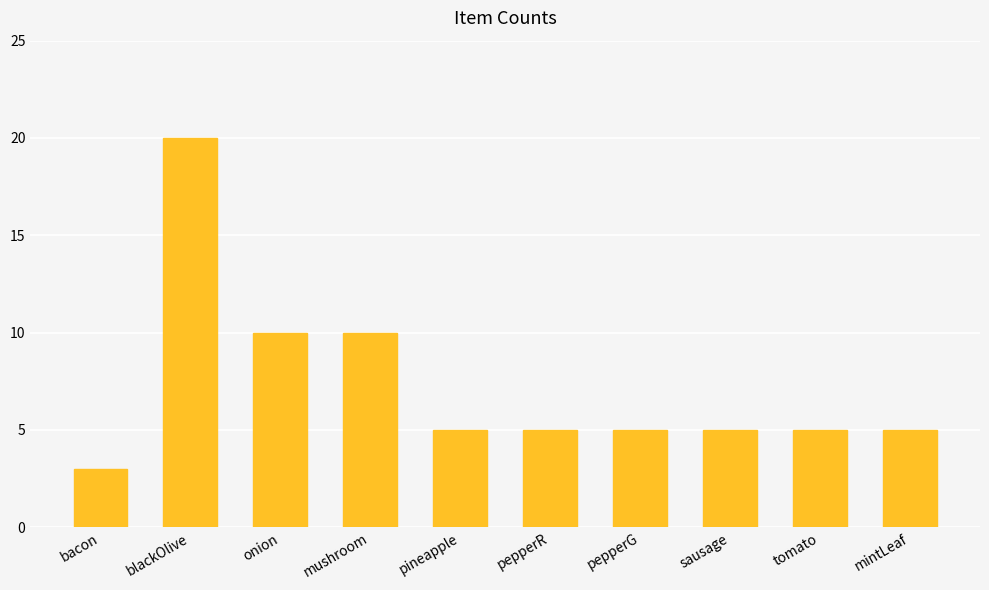

Does the chart contain any negative values?

No